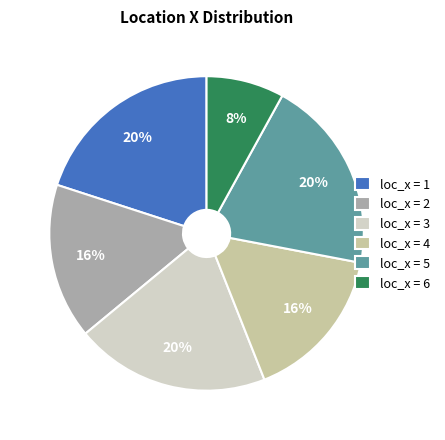

The loc_x = 1 slice represents 9% of the pie. True or false?

False